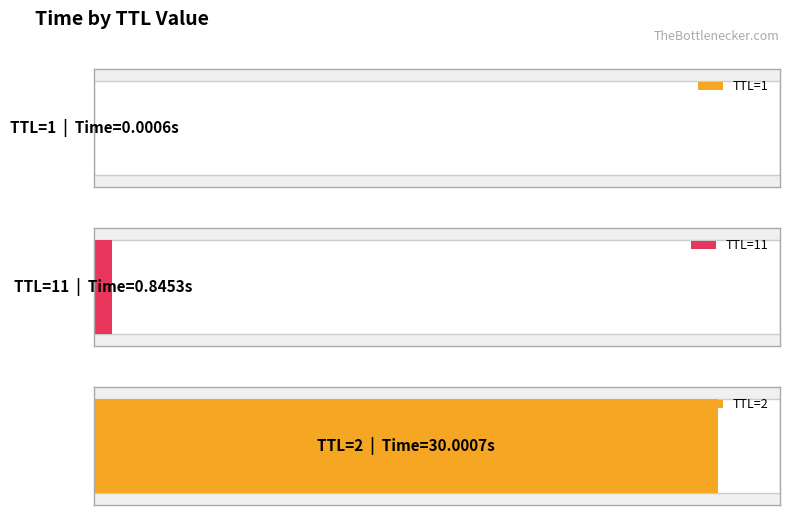

List the labels in order of value, largest first.

2, 11, 1